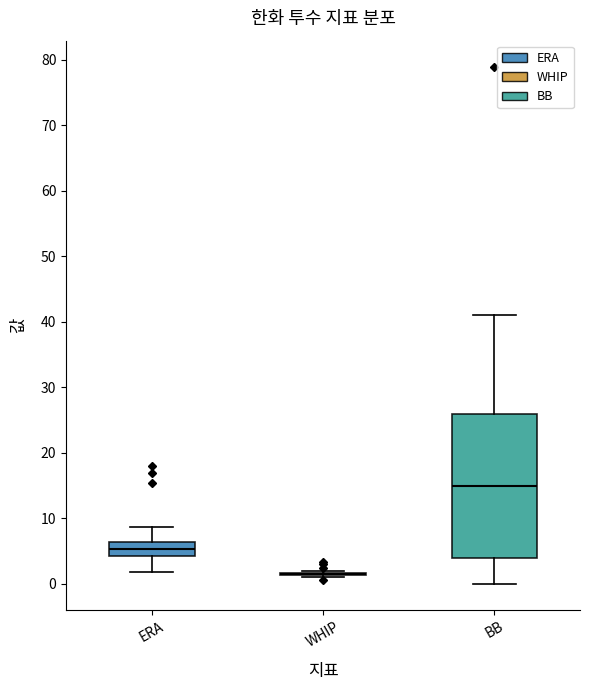

Reading left to right, read every box against the y-axis: the position of its median line, the range the box covers, and the ends of its whiskers. The values are not printed on the chart, so give them approximately, as read against the axis.

ERA: median 5, box 4 to 6, whiskers 2 to 9
WHIP: box collapsed to a line at 2, whiskers 1 to 2
BB: median 15, box 4 to 26, whiskers 0 to 41